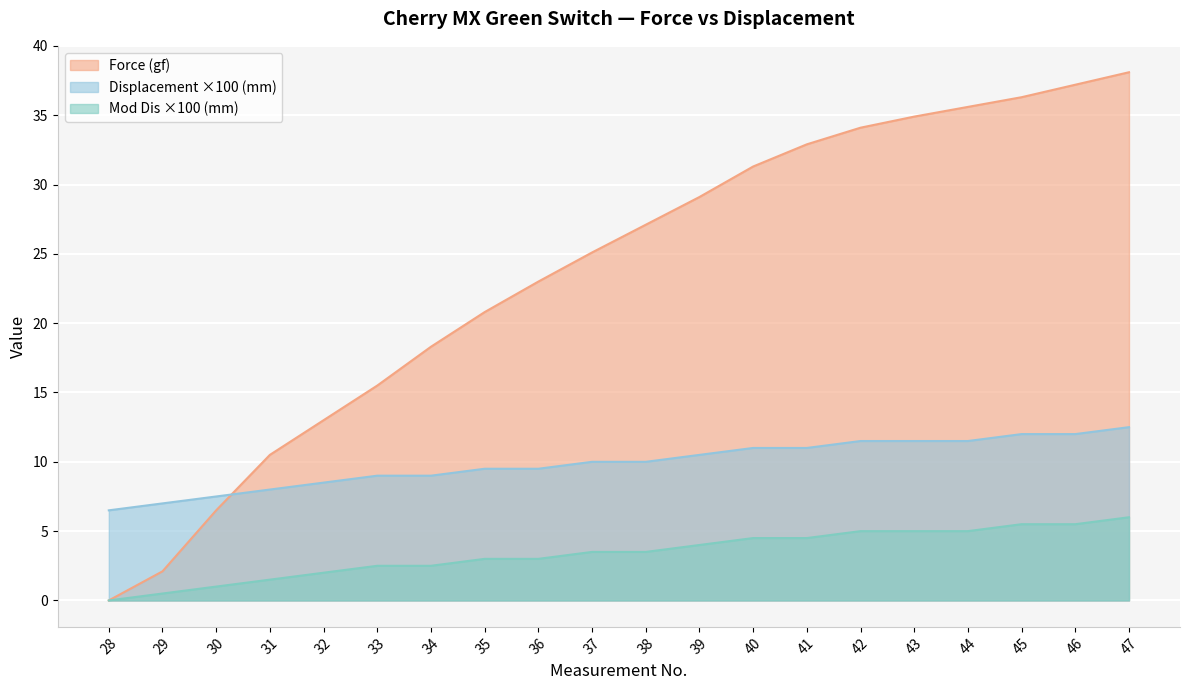

Which series has the largest range (max minus min)?

Force (gf)